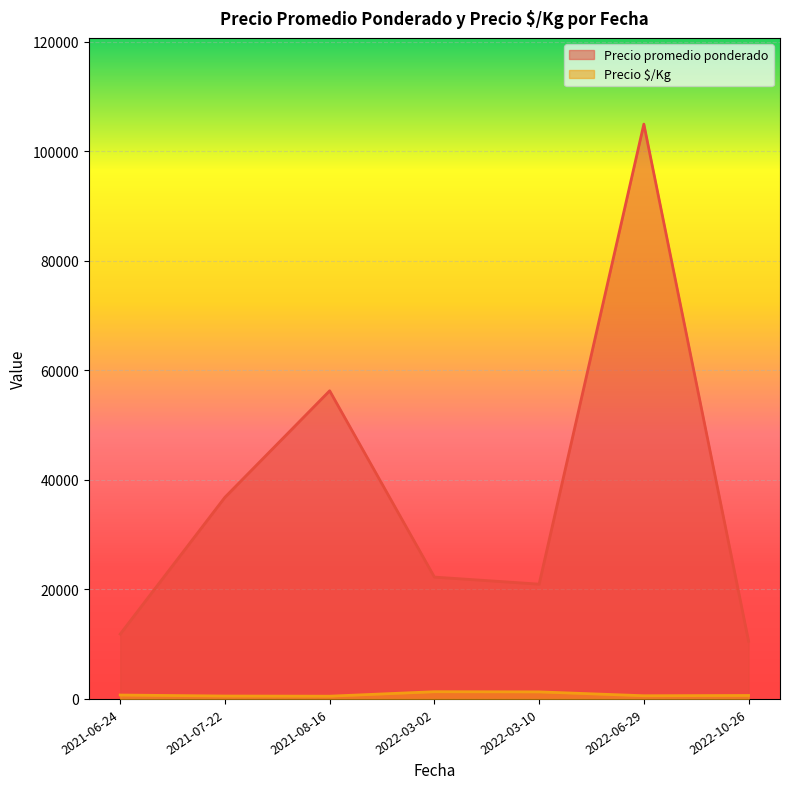

True or false: Precio $/Kg and Precio promedio ponderado intersect in this chart.

False